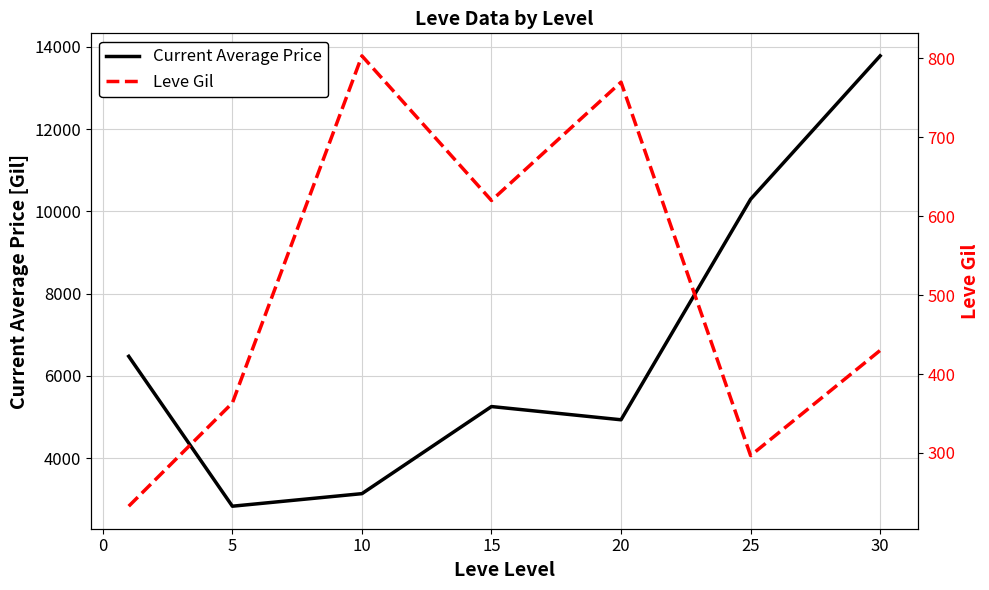

What is the maximum value for Leve Gil?

803.3